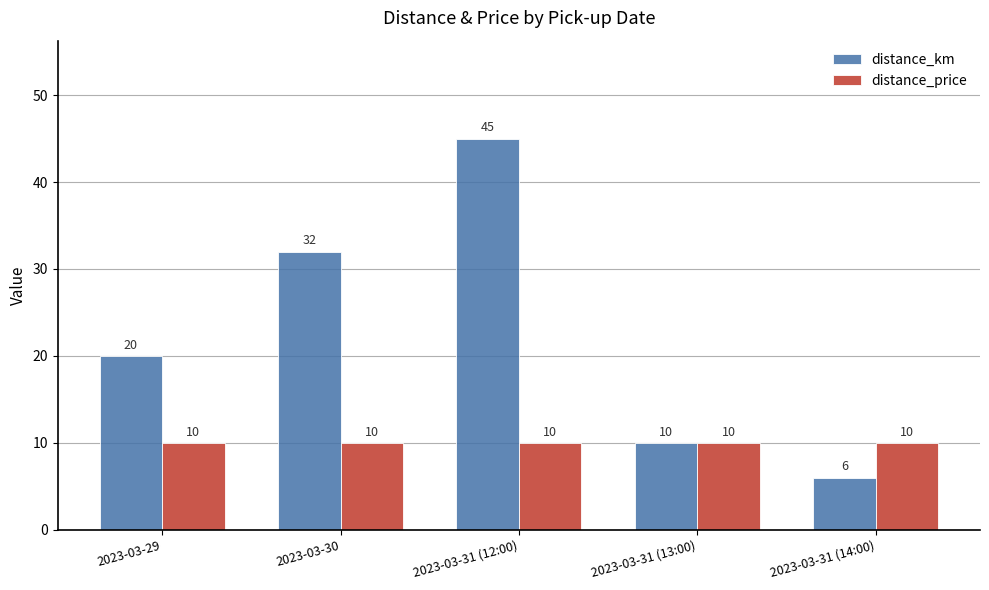

What is the difference between the distance_km values at 2023-03-31 (12:00) and 2023-03-31 (14:00)?

39